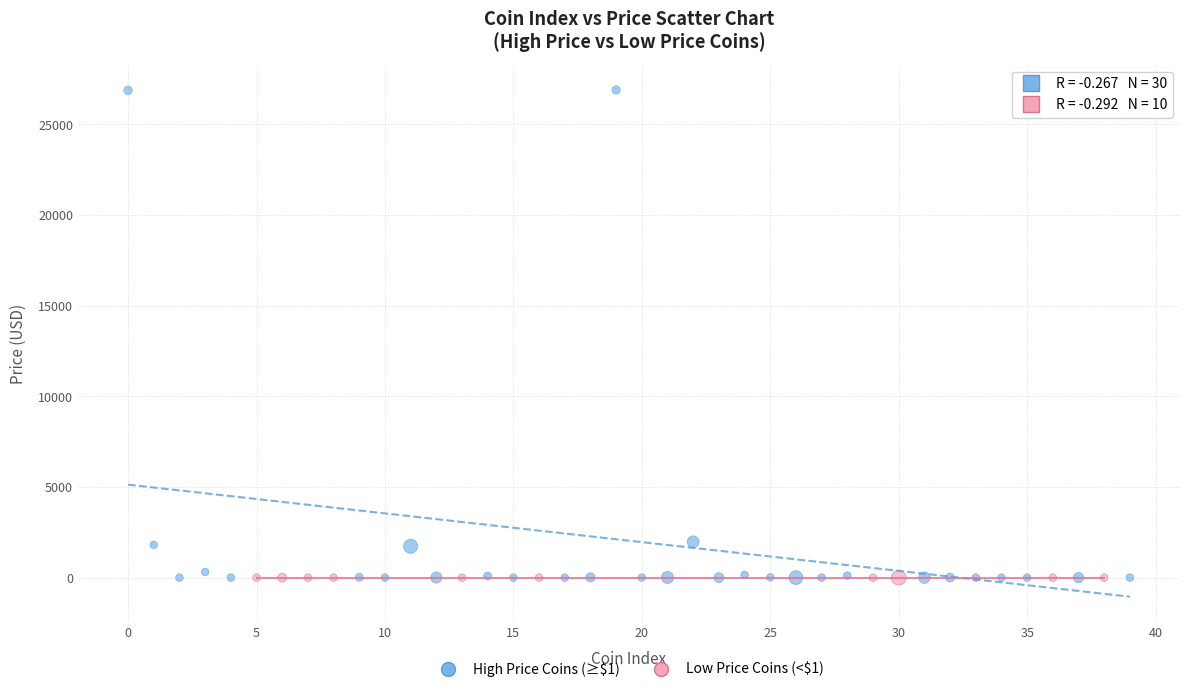

What are all the series names shown in the legend?

High Price Coins (≥$1), Low Price Coins (<$1)